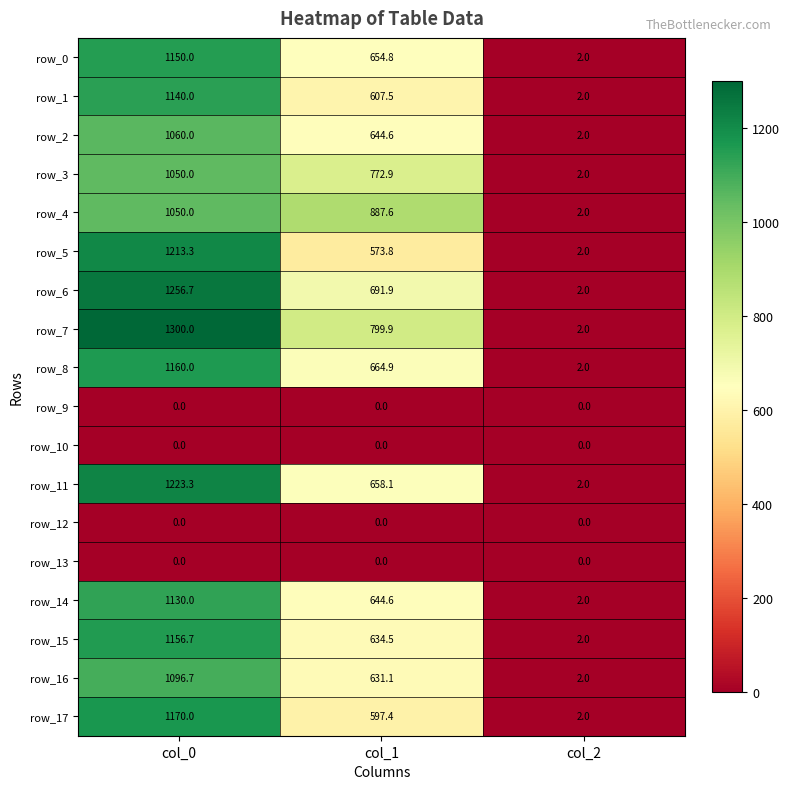

Reading left to right, list all the values displayed in this chart.

row_0: col_0=1150.0	col_1=654.8	col_2=2.0
row_1: col_0=1140.0	col_1=607.5	col_2=2.0
row_2: col_0=1060.0	col_1=644.6	col_2=2.0
row_3: col_0=1050.0	col_1=772.9	col_2=2.0
row_4: col_0=1050.0	col_1=887.6	col_2=2.0
row_5: col_0=1213.3	col_1=573.8	col_2=2.0
row_6: col_0=1256.7	col_1=691.9	col_2=2.0
row_7: col_0=1300.0	col_1=799.9	col_2=2.0
row_8: col_0=1160.0	col_1=664.9	col_2=2.0
row_9: col_0=0.0	col_1=0.0	col_2=0.0
row_10: col_0=0.0	col_1=0.0	col_2=0.0
row_11: col_0=1223.3	col_1=658.1	col_2=2.0
row_12: col_0=0.0	col_1=0.0	col_2=0.0
row_13: col_0=0.0	col_1=0.0	col_2=0.0
row_14: col_0=1130.0	col_1=644.6	col_2=2.0
row_15: col_0=1156.7	col_1=634.5	col_2=2.0
row_16: col_0=1096.7	col_1=631.1	col_2=2.0
row_17: col_0=1170.0	col_1=597.4	col_2=2.0